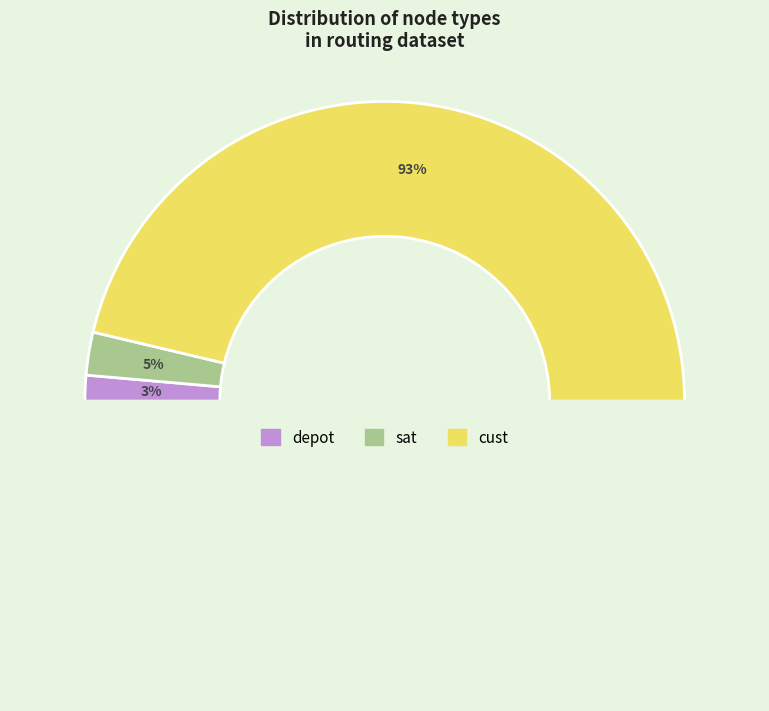

How many slices are in this pie chart?

3